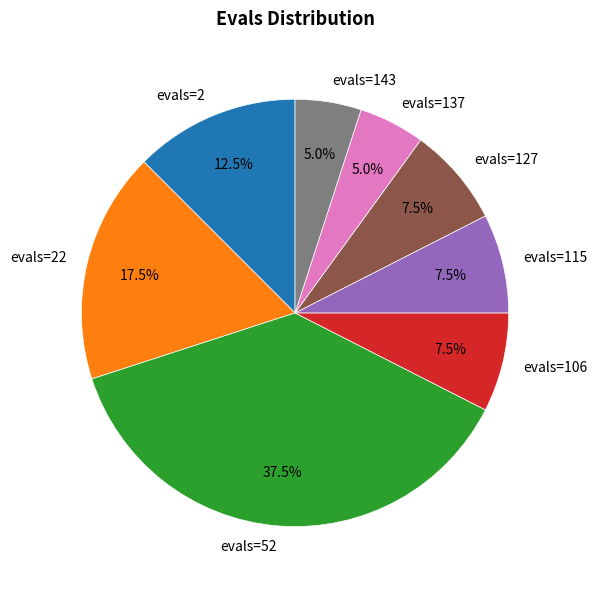

Which category has the biggest portion of the pie?

evals=52